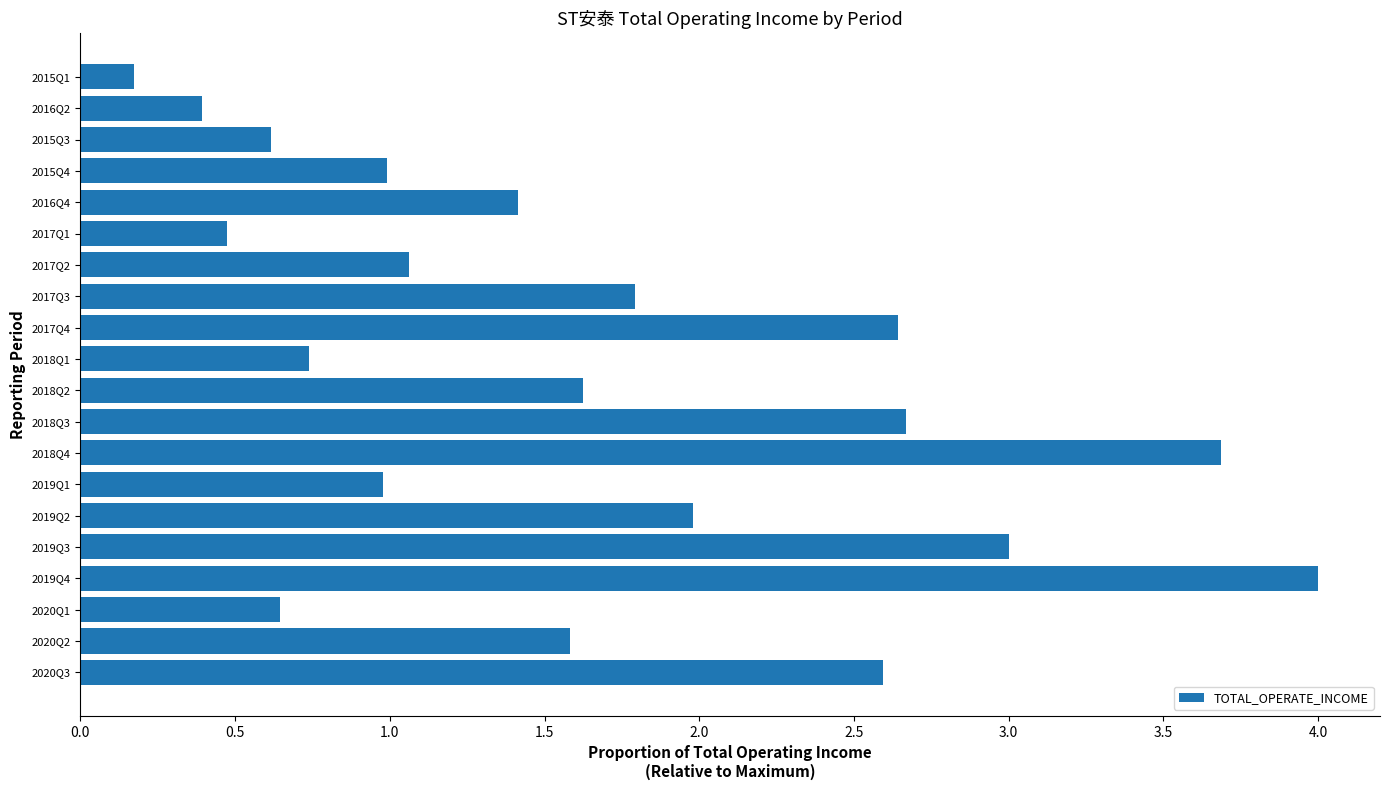

The chart shows a value of 0.3 at 2020Q2. True or false?

False